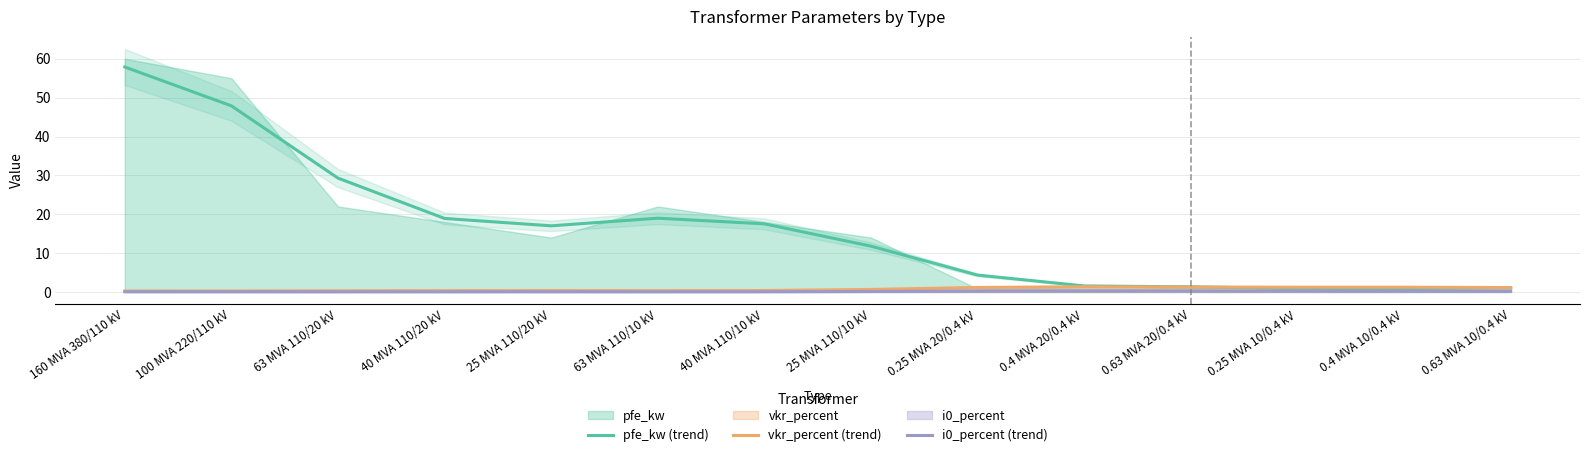

How many data points does each series have?

14